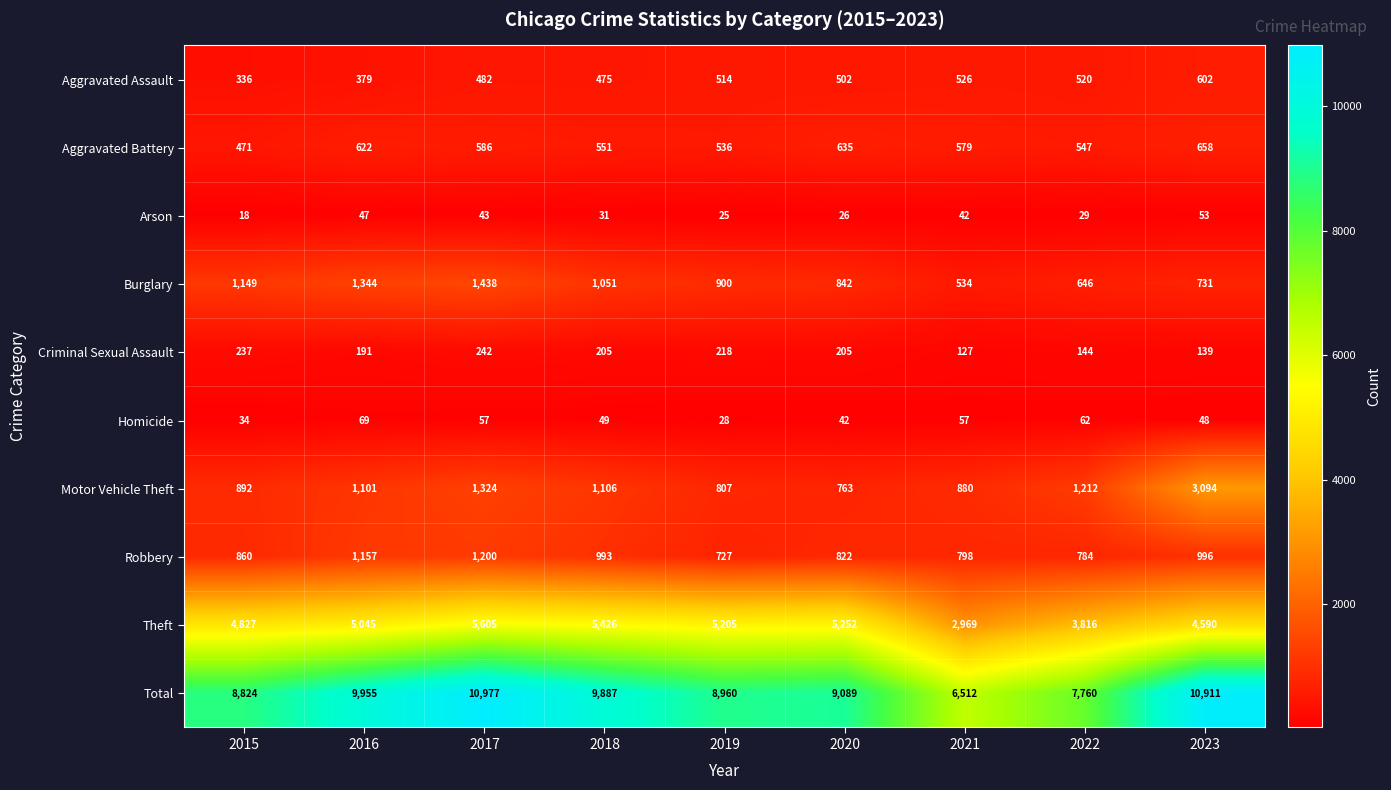

What is the total value across all series at 2020?

18178